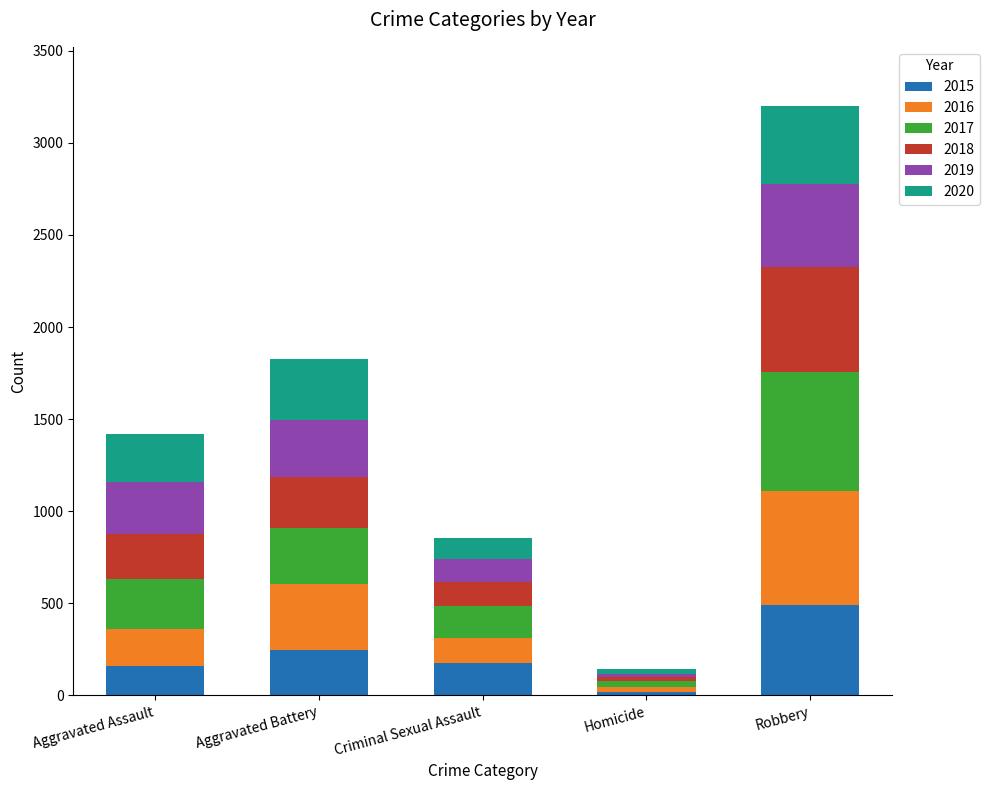

The value of 2015 at Aggravated Battery is 246. True or false?

True